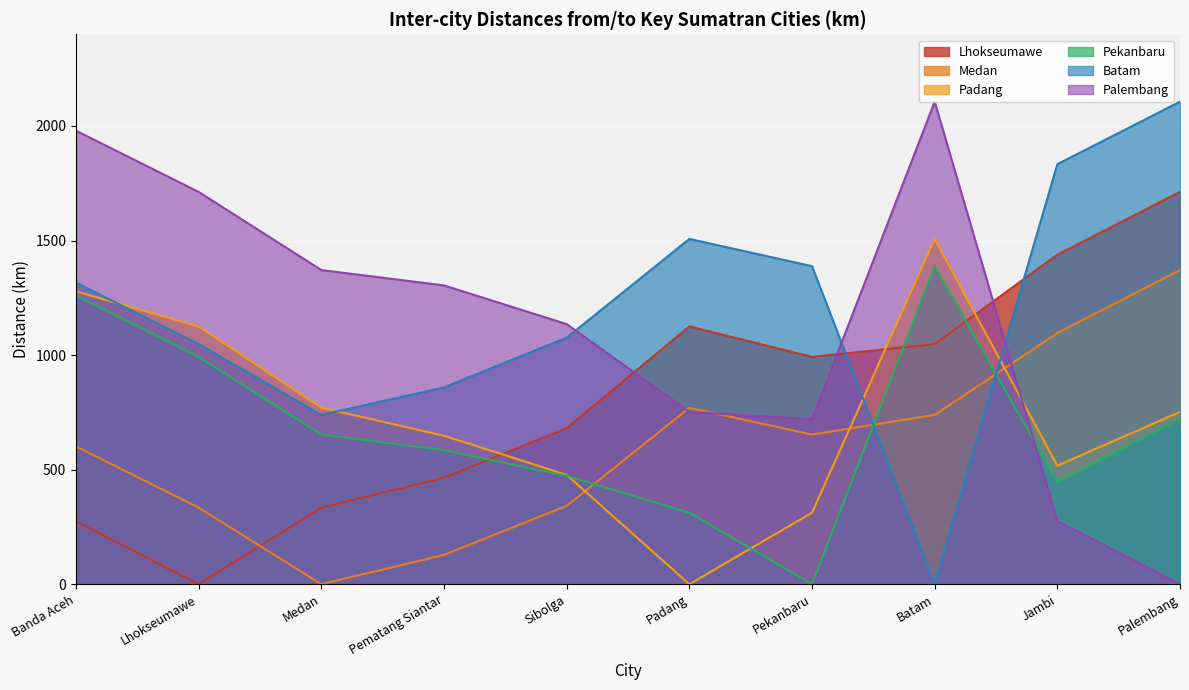

True or false: Padang has more than 2 interior local peaks.

False